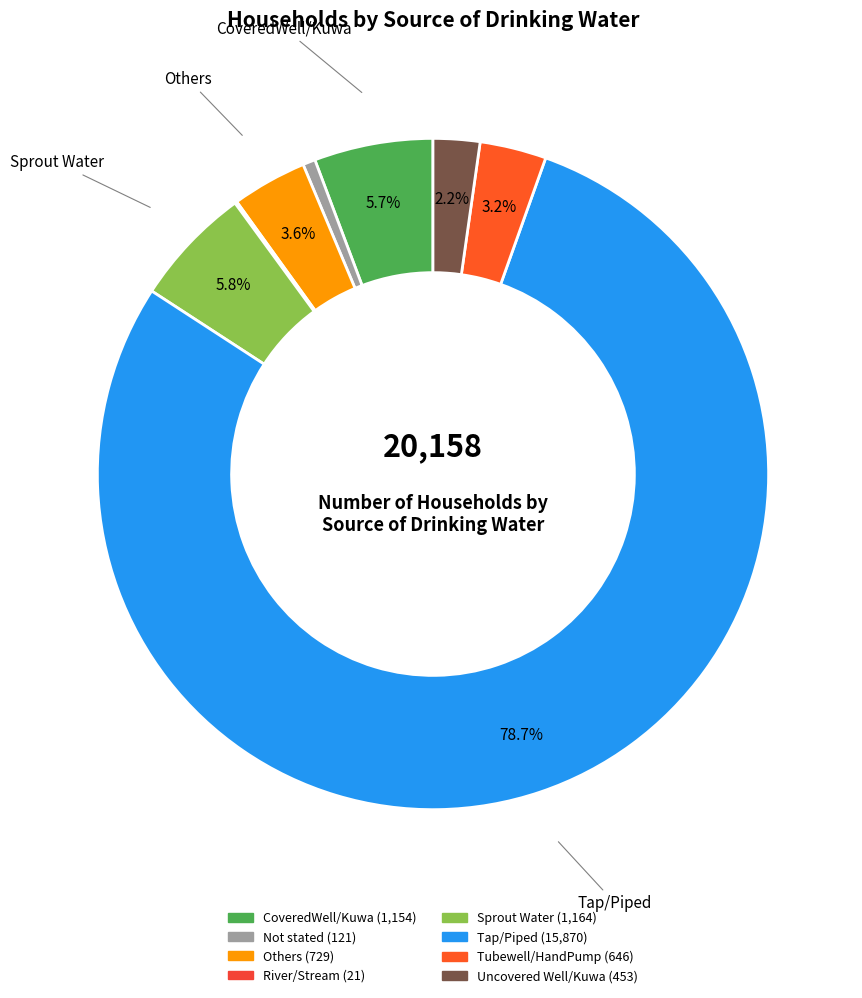

Which slice represents more than half of the pie?

Tap/Piped